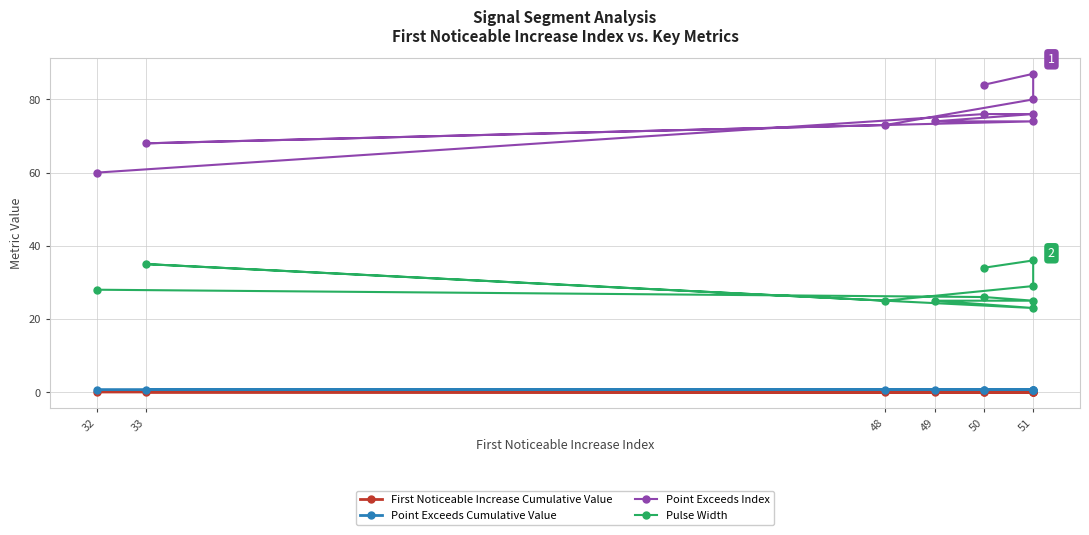

At how many categories does at least one series exceed 53?

10